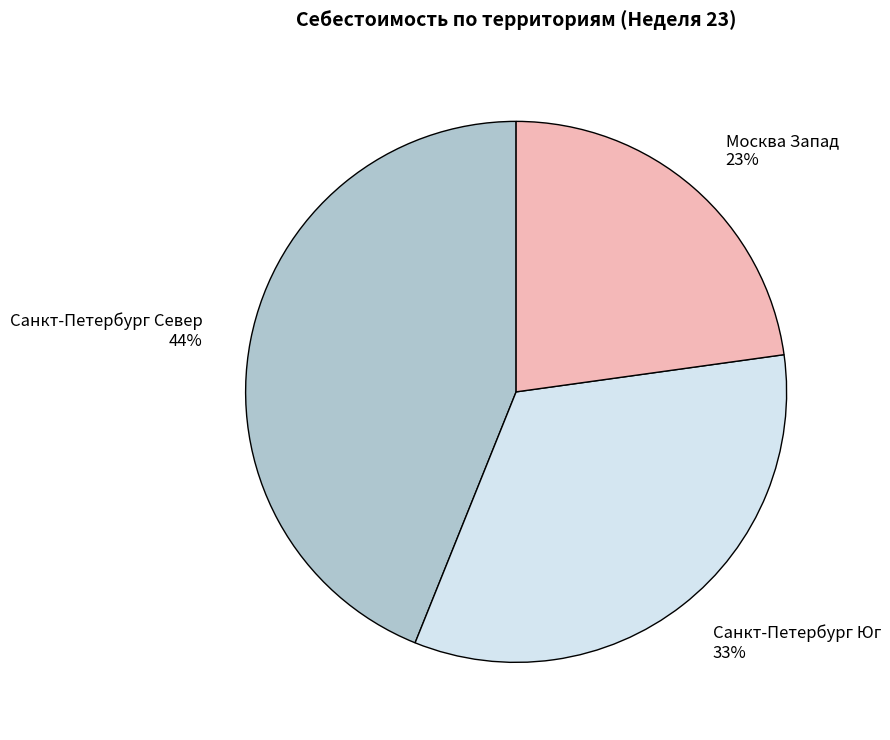

Count the number of slices in the pie.

3